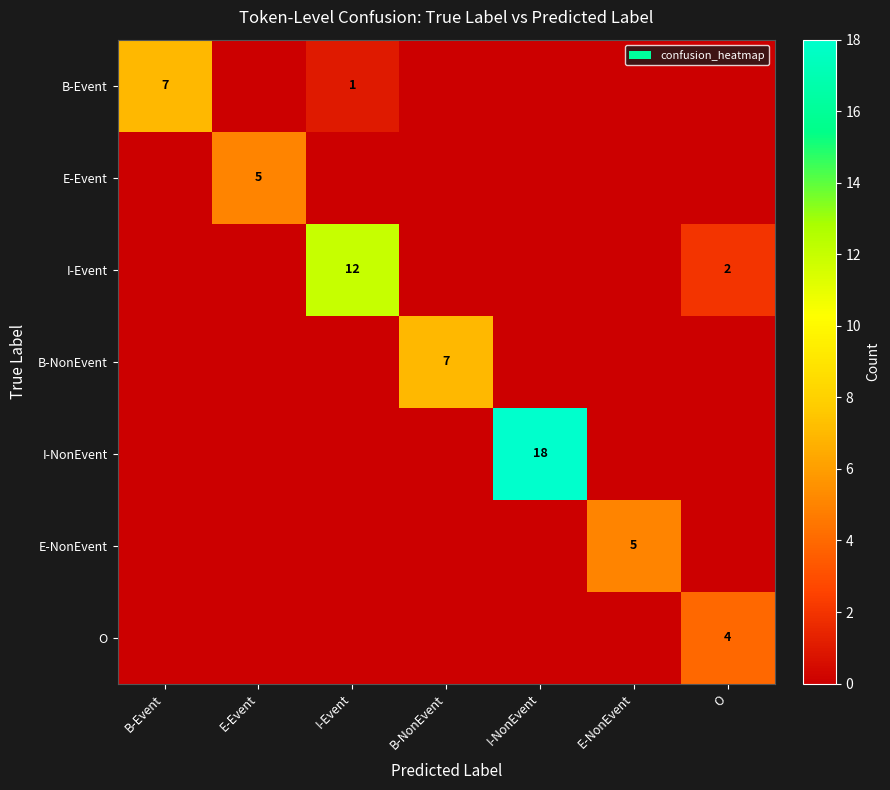

What is the maximum value shown in the chart?

18